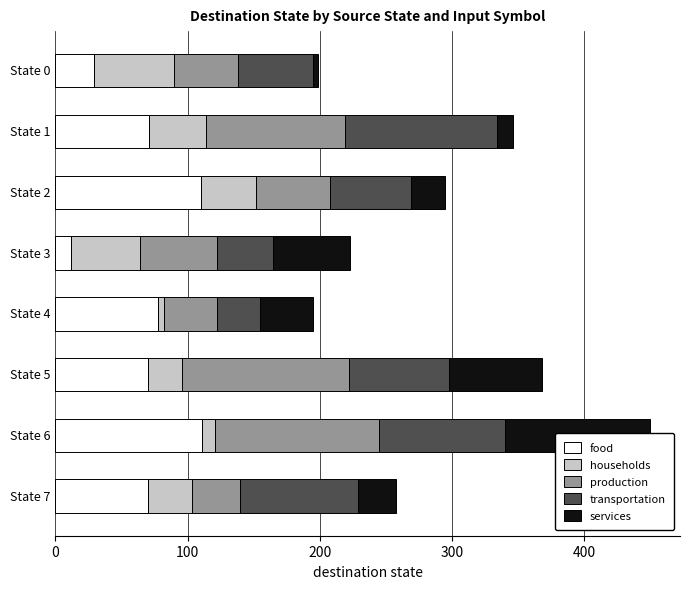

Reading left to right, what are all the values shown in this chart?

food: 29	71	110	12	78	70	111	70
households: 61	43	42	52	4	26	10	33
production: 48	105	56	58	40	126	124	37
transportation: 57	115	61	43	33	76	95	89
services: 4	12	26	58	40	70	110	29